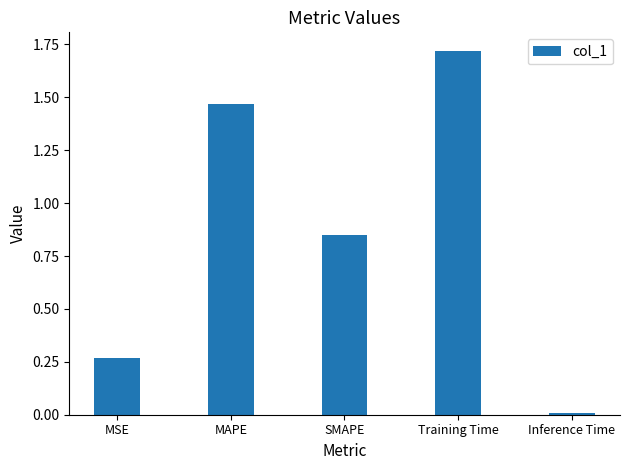

What is the ratio of the value at SMAPE to the value at MAPE?

0.6